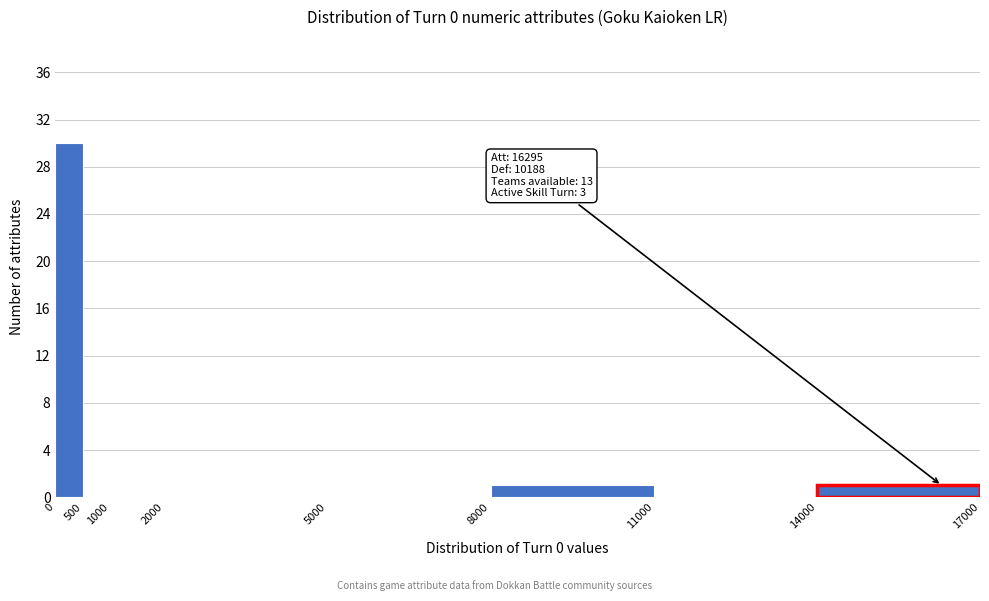

Over which range of the x-axis is the bar tallest?

0 to 500